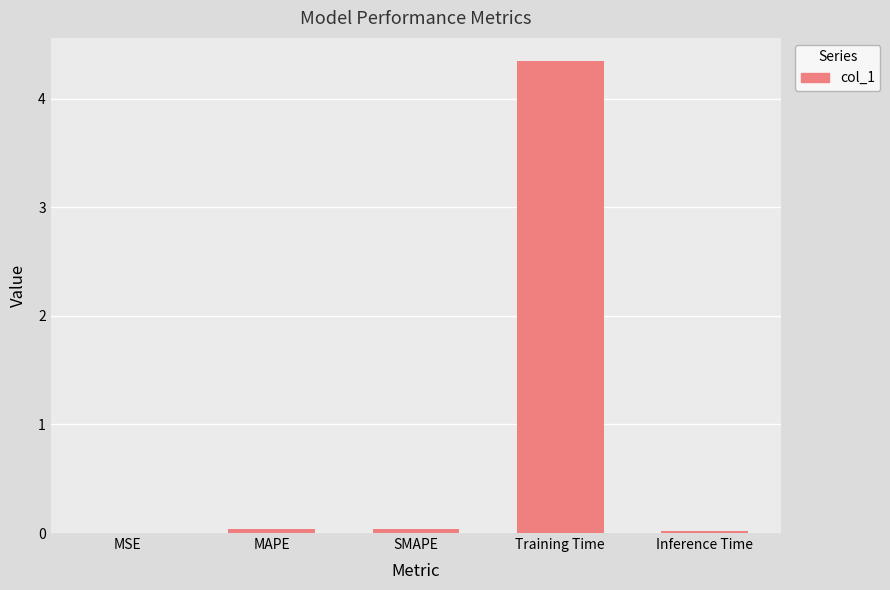

Between Training Time and SMAPE, which is larger?

Training Time